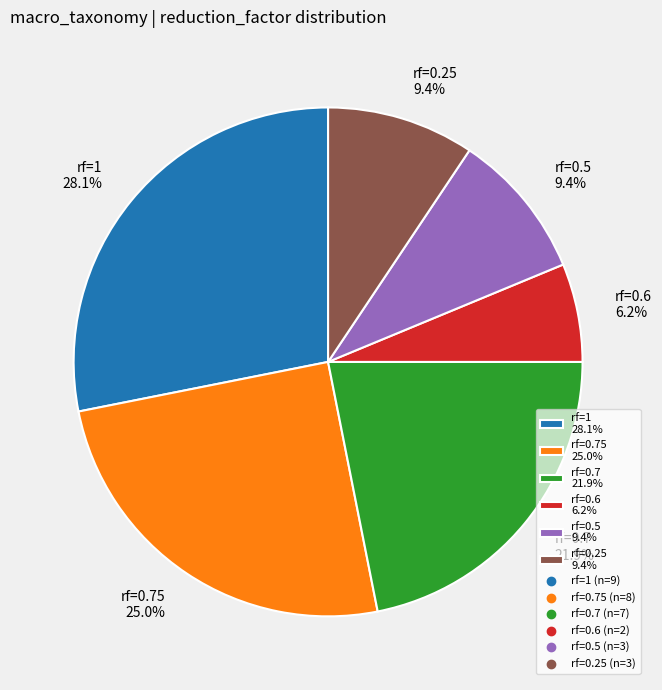

How many slices are in this pie chart?

6